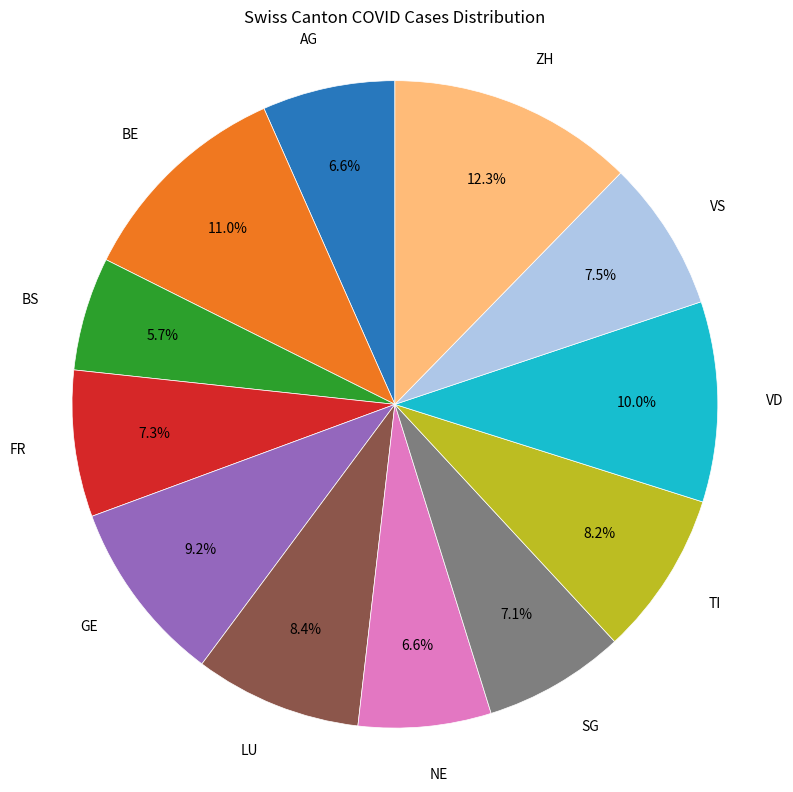

Is there a majority slice in this chart?

No